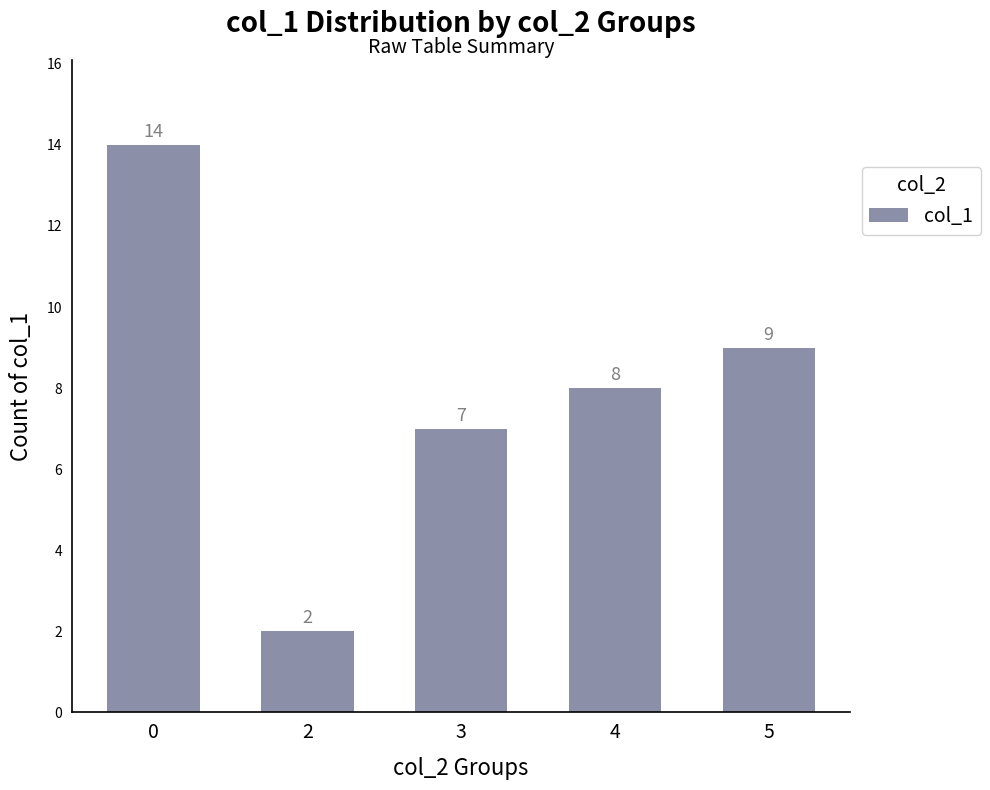

Reading left to right, transcribe all the data shown in this chart.

0=14	2=2	3=7	4=8	5=9